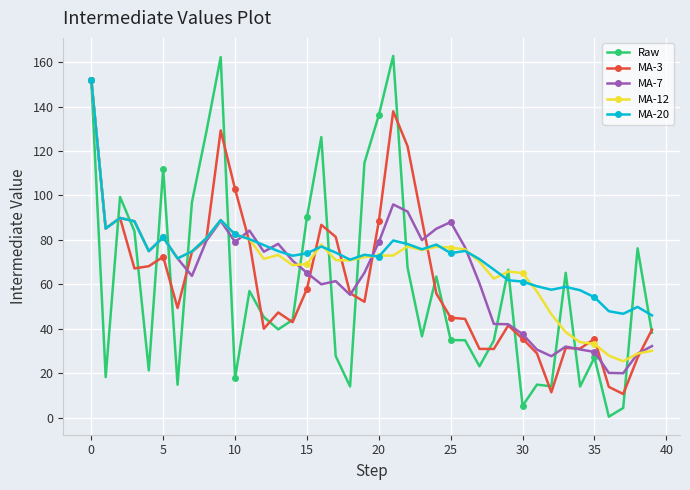

True or false: Raw and MA-3 intersect in this chart.

True